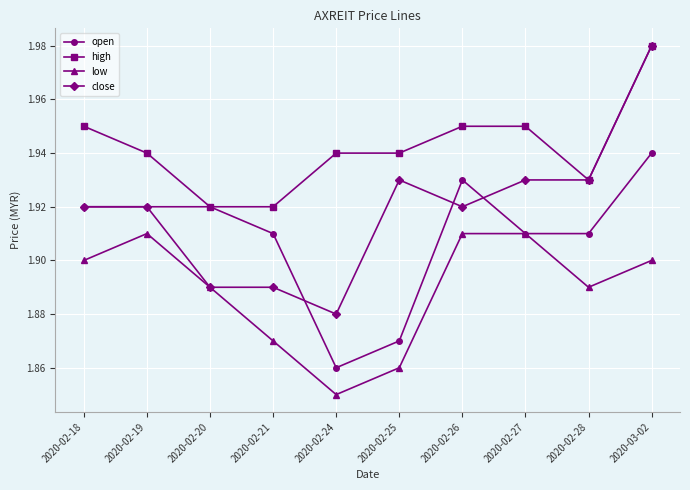

What is the difference between the maximum and minimum values in the high series?

0.1